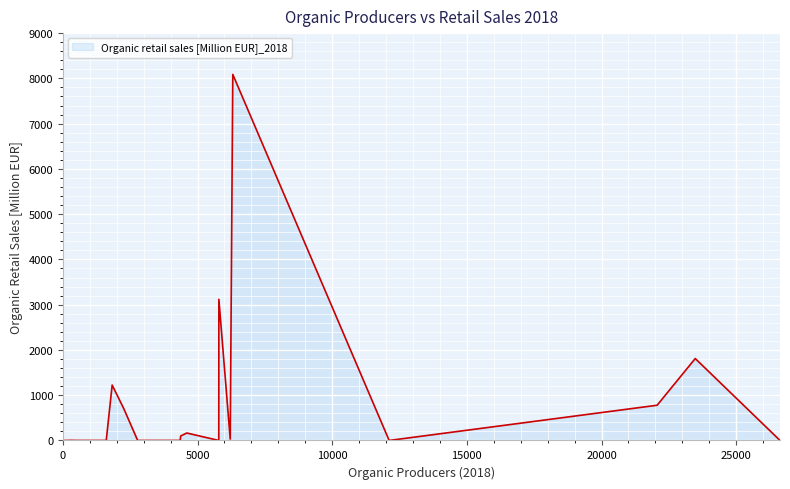

Reading right to left, extract all data points from this chart.

CIV=0.0	CZE=164.4	CYP=0.0	CUB=0.0	HRV=99.3	CRI=0.0	COK=0.0	COM=0.0	COL=0.0	CHN=8087.4	CHL=0.0	CHI=0.0	TCD=0.0	CPV=0.0	CAN=3118.6	CMR=0.0	KHM=0.0	BDI=0.0	BFA=0.0	BGR=30.0	BRA=778.0	BWA=0.0	BIH=0.4	BOL=0.0	BTN=0.0	BEN=0.0	BLZ=0.0	BEL=698.0	BLR=0.0	BGD=0.0	BHS=0.0	AZE=2.6	AUT=1810.0	AUS=1223.7	ARM=0.0	ARG=0.0	AND=0.0	DZA=0.0	ALB=0.0	AFG=0.0